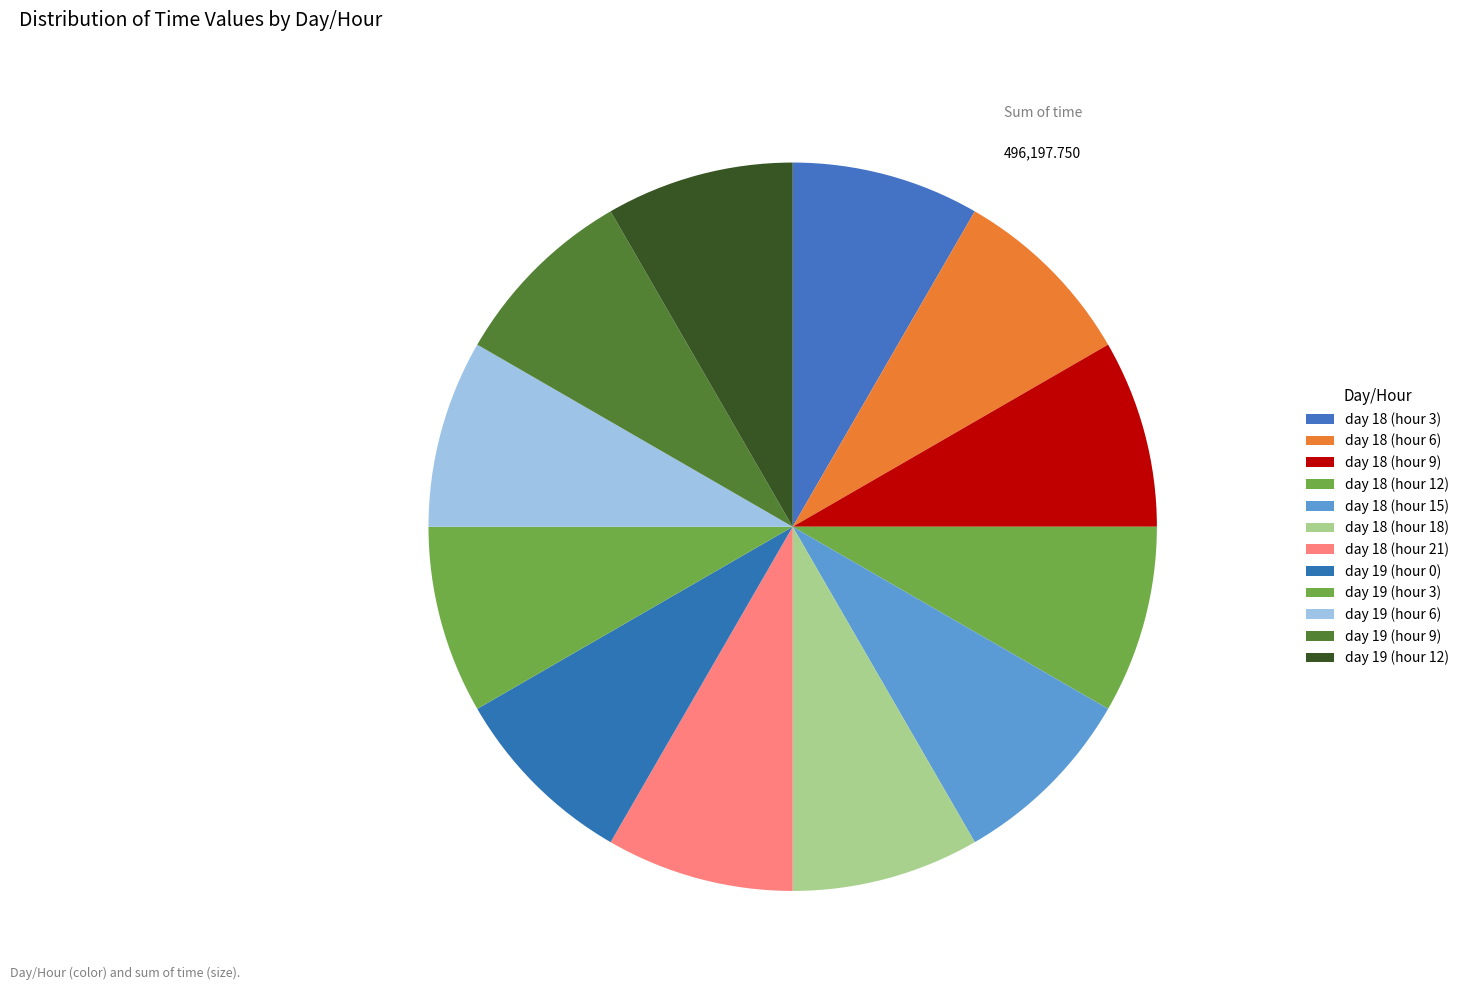

Count the number of slices in the pie.

12